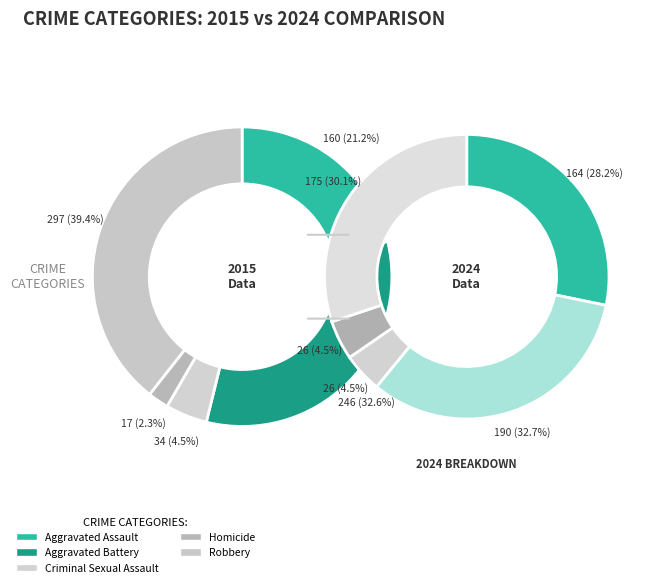

What is the difference between the highest and lowest values at values_total?

56